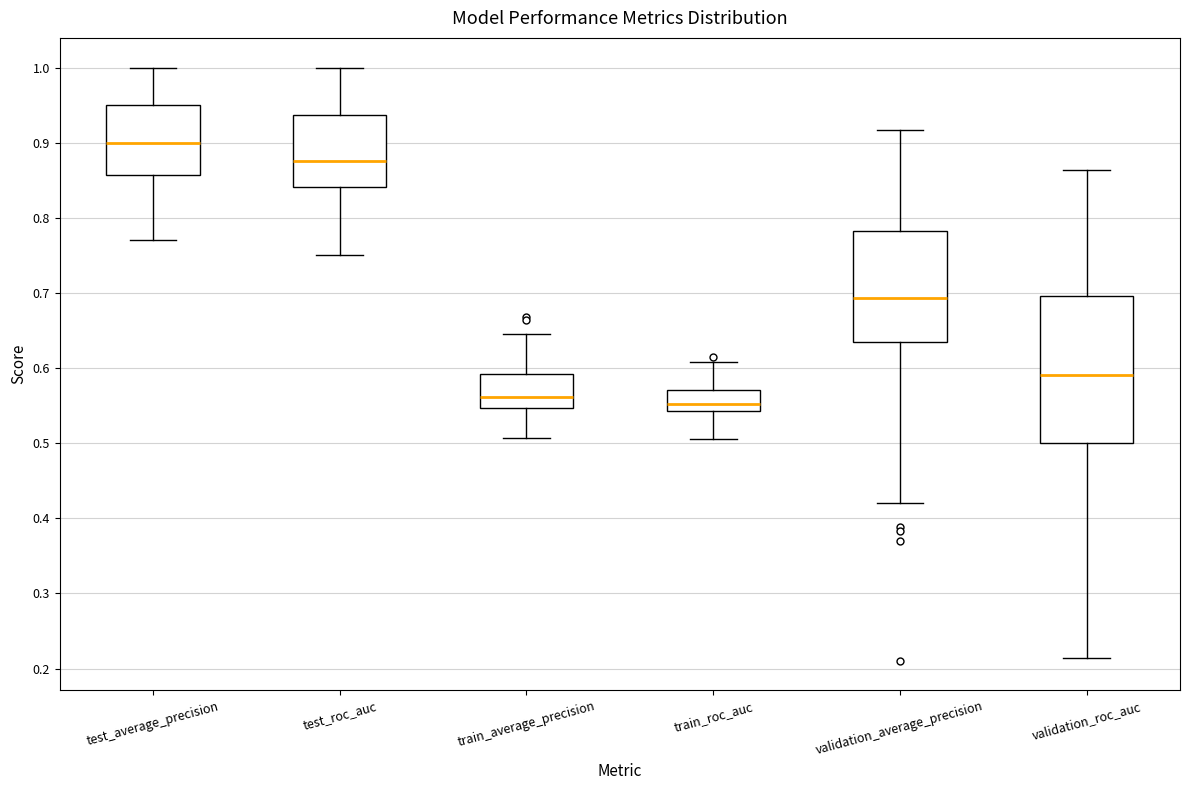

Which box has the highest median line?

test_average_precision